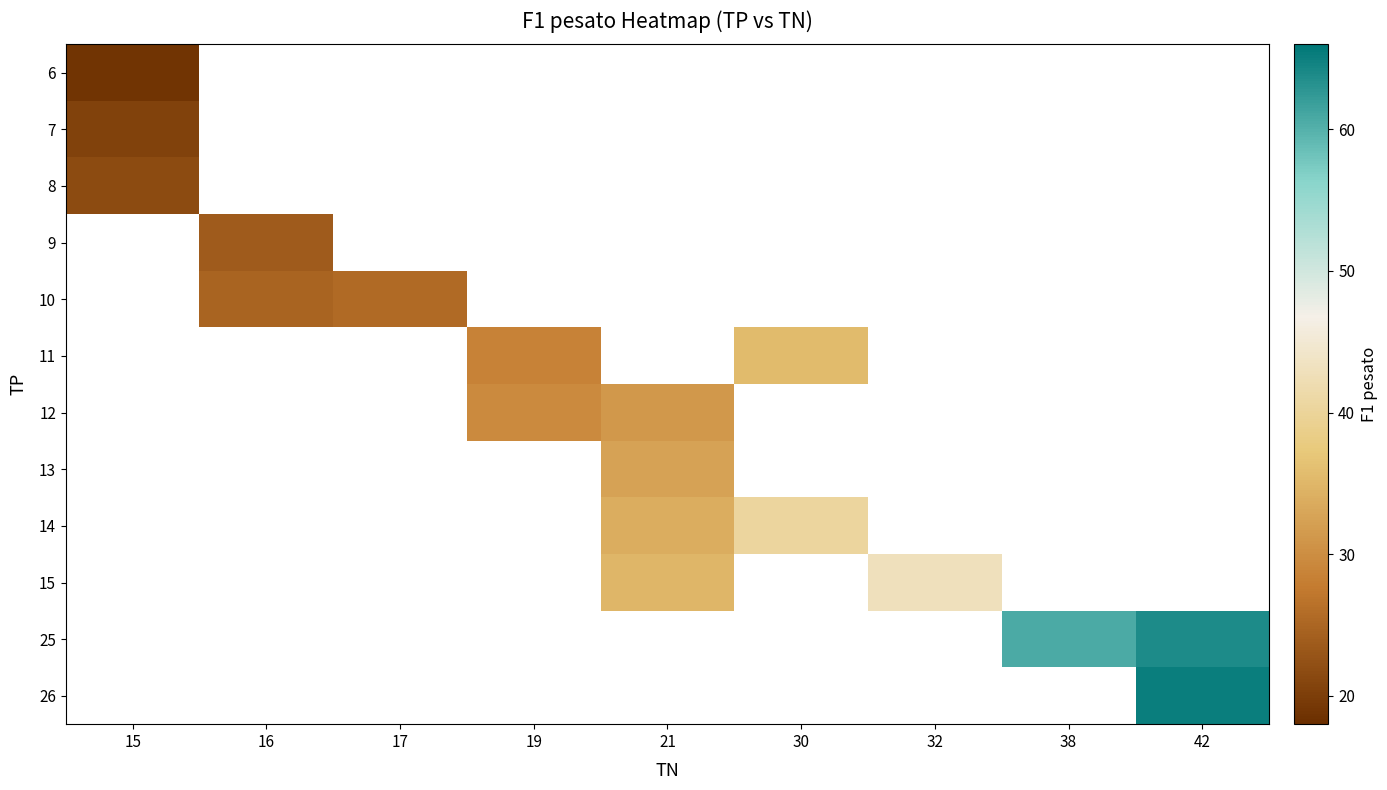

Rank the series by their maximum value, from lowest to highest.

6, 7, 8, 9, 10, 11, 12, 13, 14, 15, 25, 26